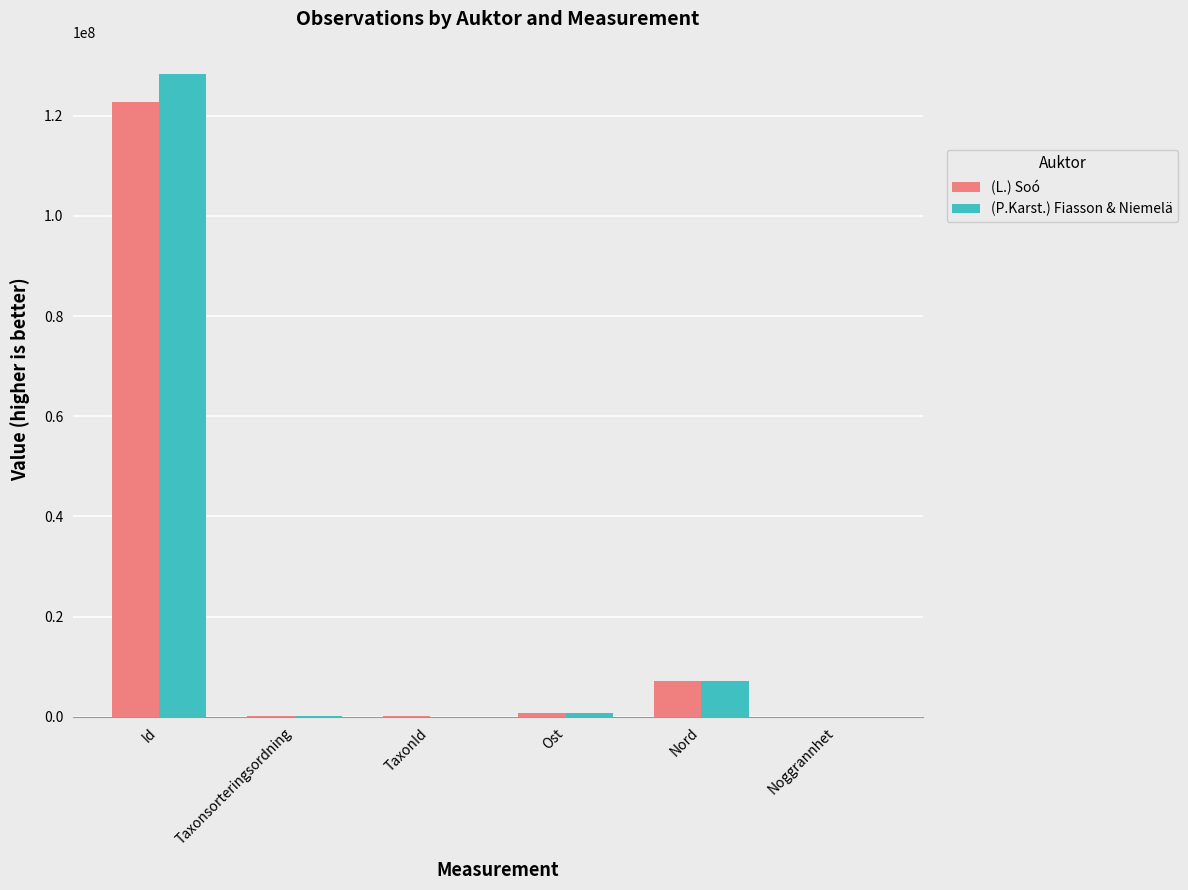

At which category is the sum across all series the highest?

Id